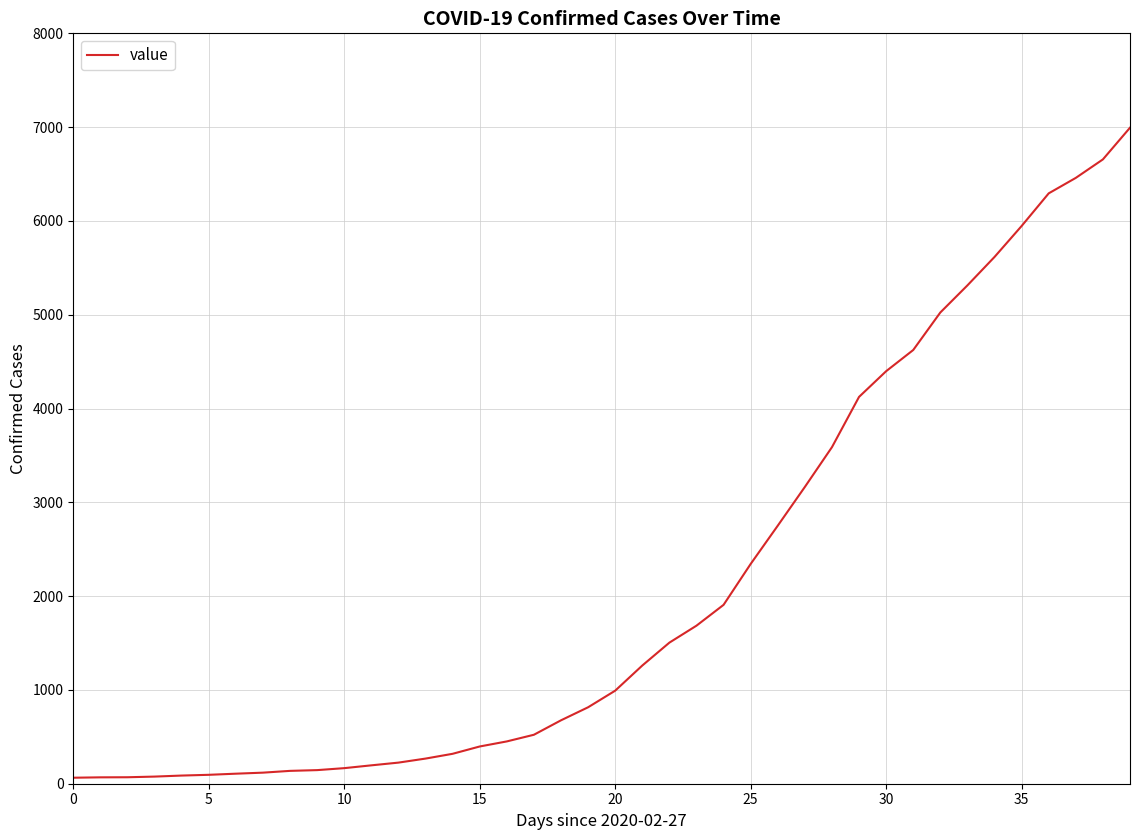

What is the maximum value shown in the chart?

6994